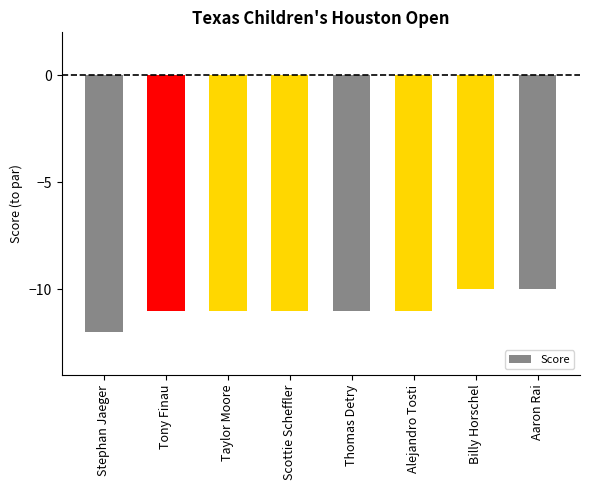

What is the minimum value shown in the chart?

-12